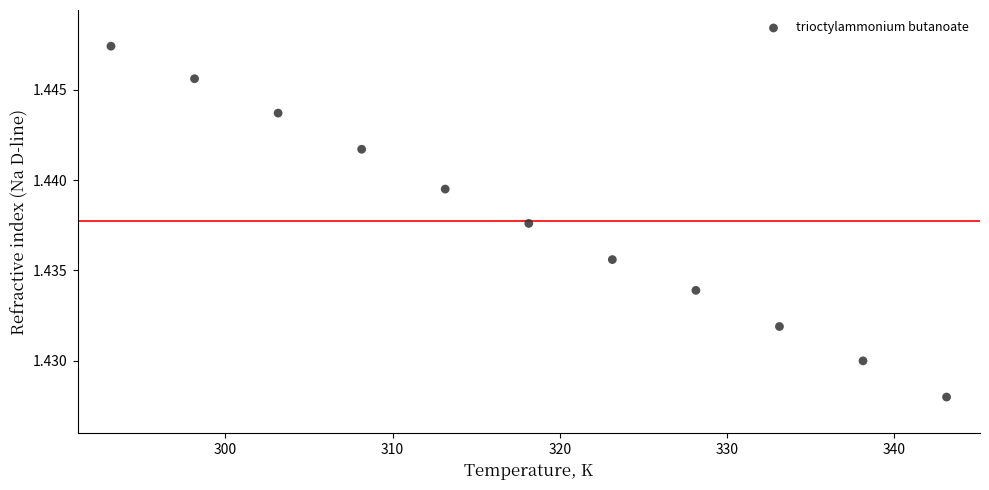

What is the range of X values (max minus min)?

50.0